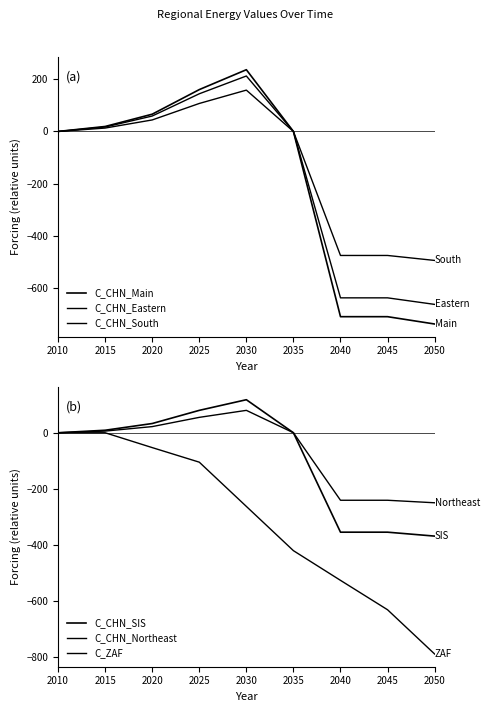

Between 2035 and 2050, which series saw the biggest shift?

C_CHN_Main